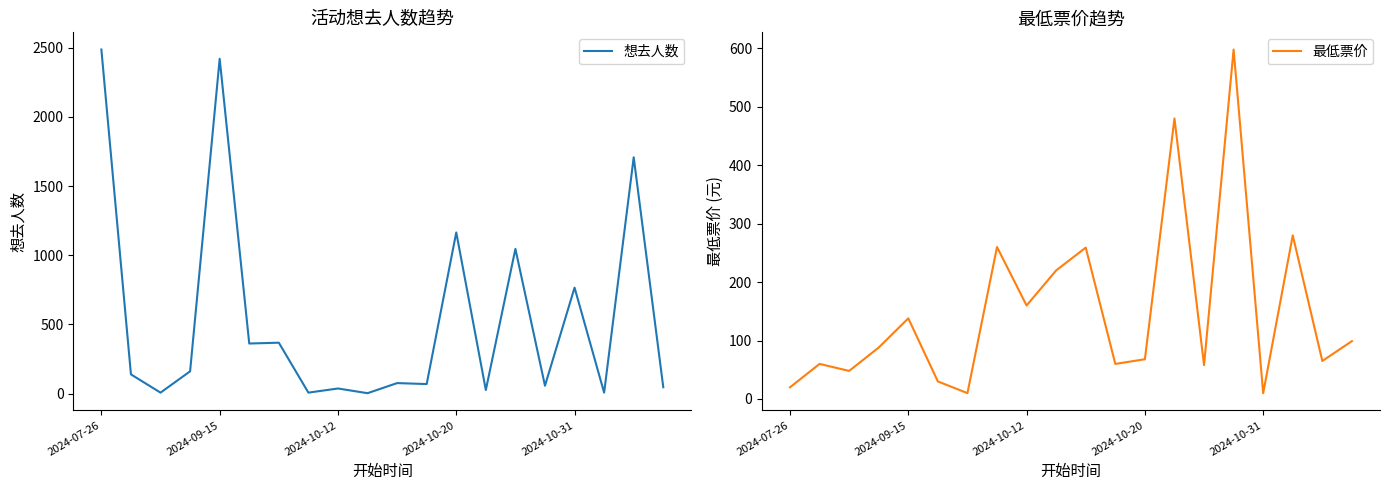

At which category does 想去人数 reach its first local peak?

2024-09-15